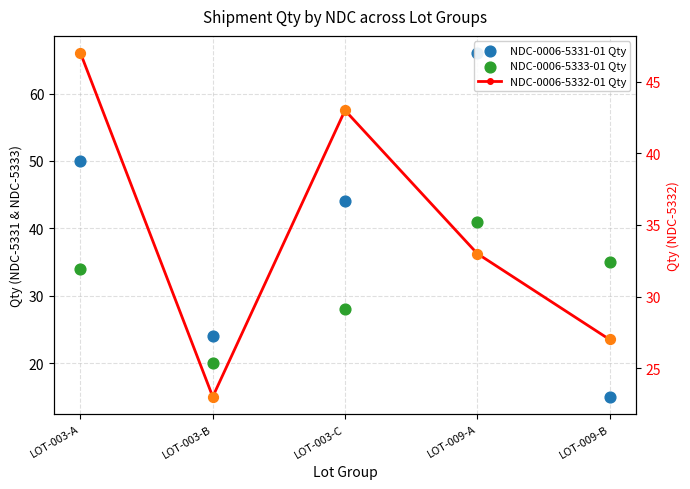

Which series has the largest total across all categories?

NDC-0006-5331-01 Qty